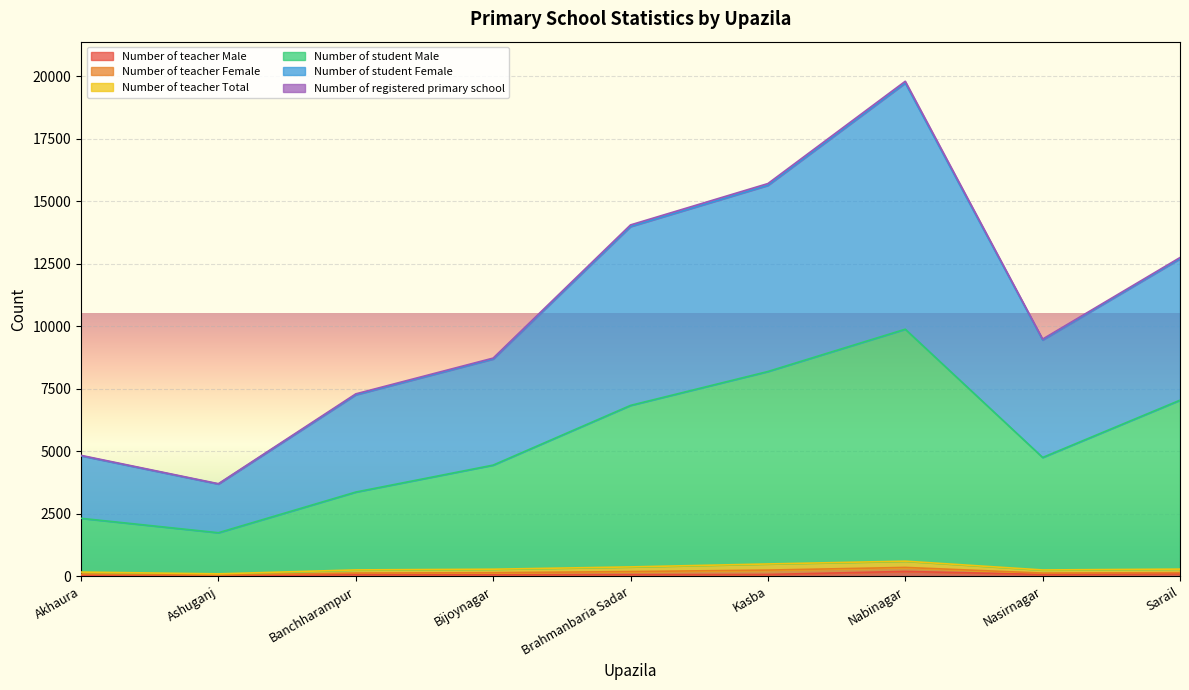

At which category is the sum across all series the highest?

Nabinagar